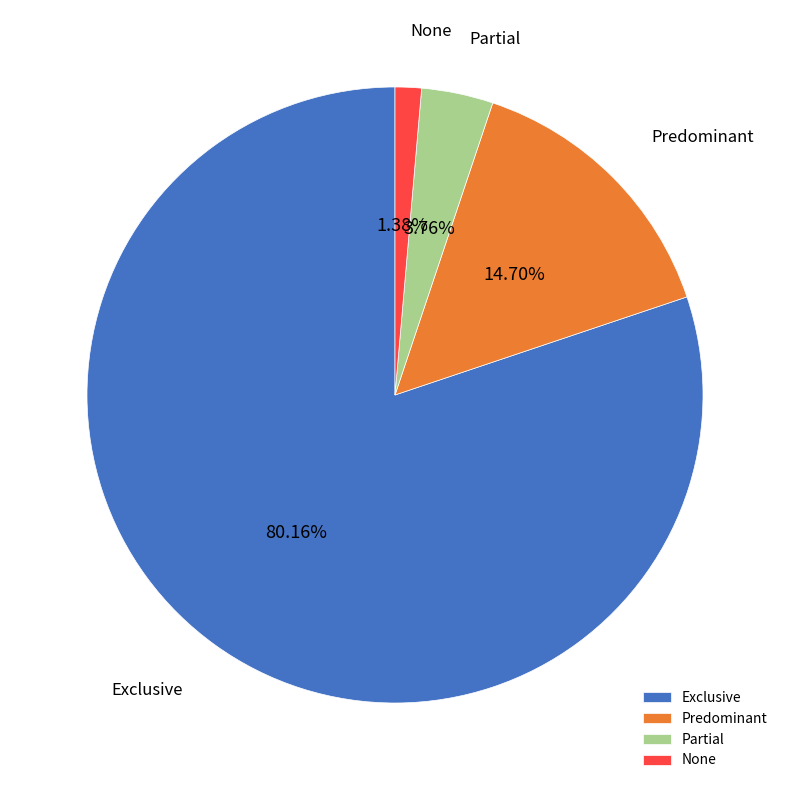

How many segments does this pie chart have?

4